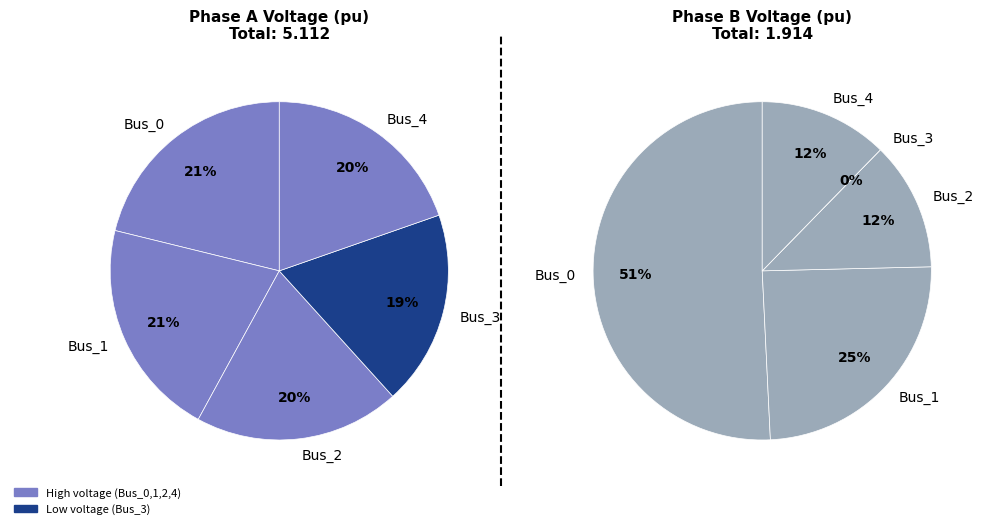

Rank the series at Bus_3 from lowest to highest value.

pf_vm_b_pu, pf_vm_a_pu